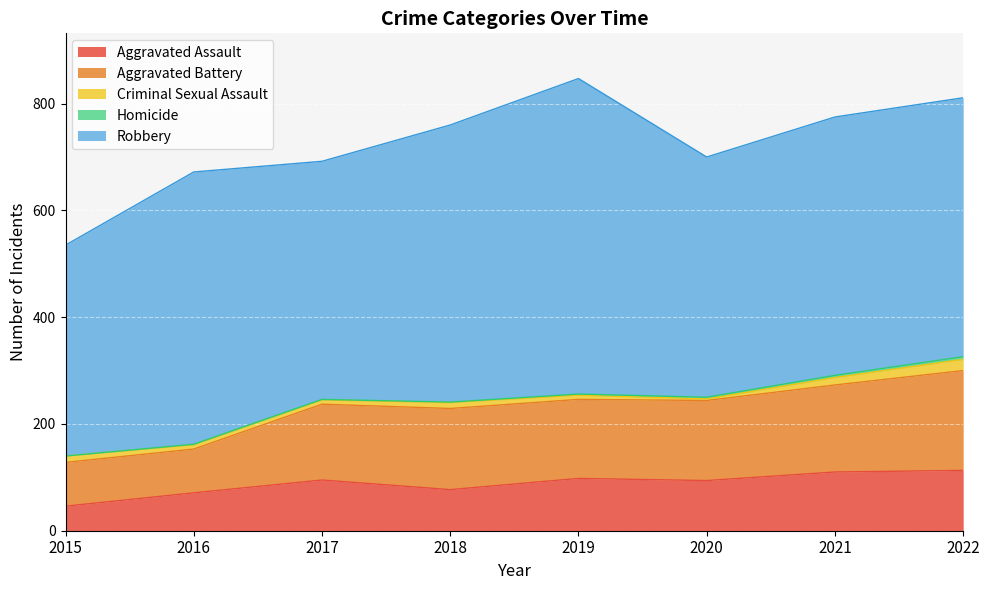

How many lines are shown in the chart?

5